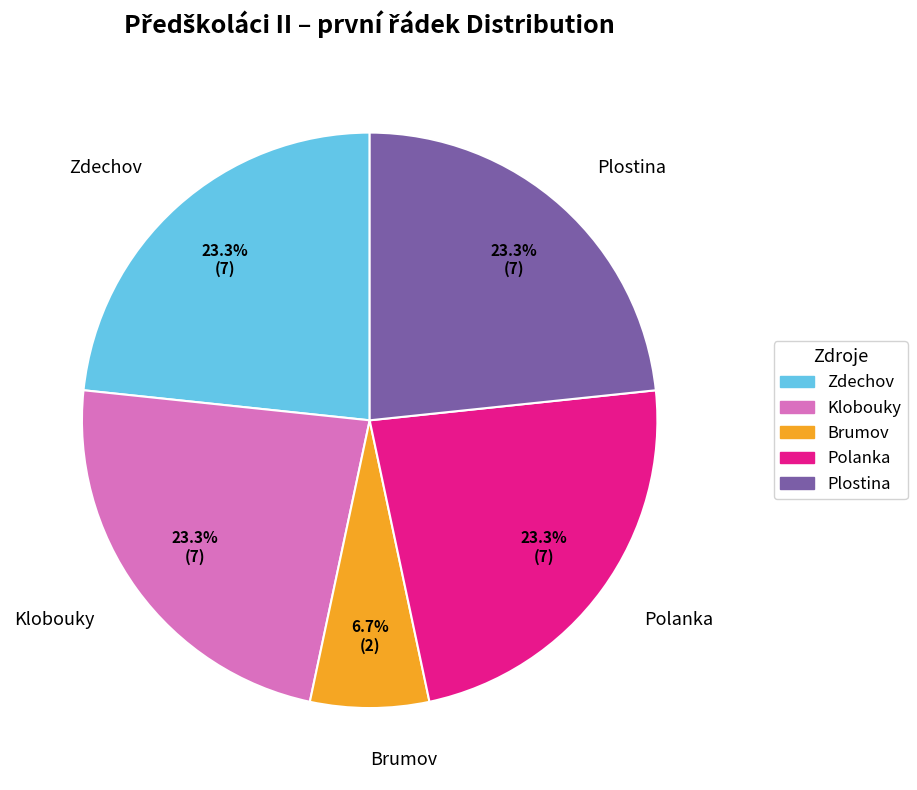

Approximately how many times larger is the value at Plostina compared to Klobouky?

1.0